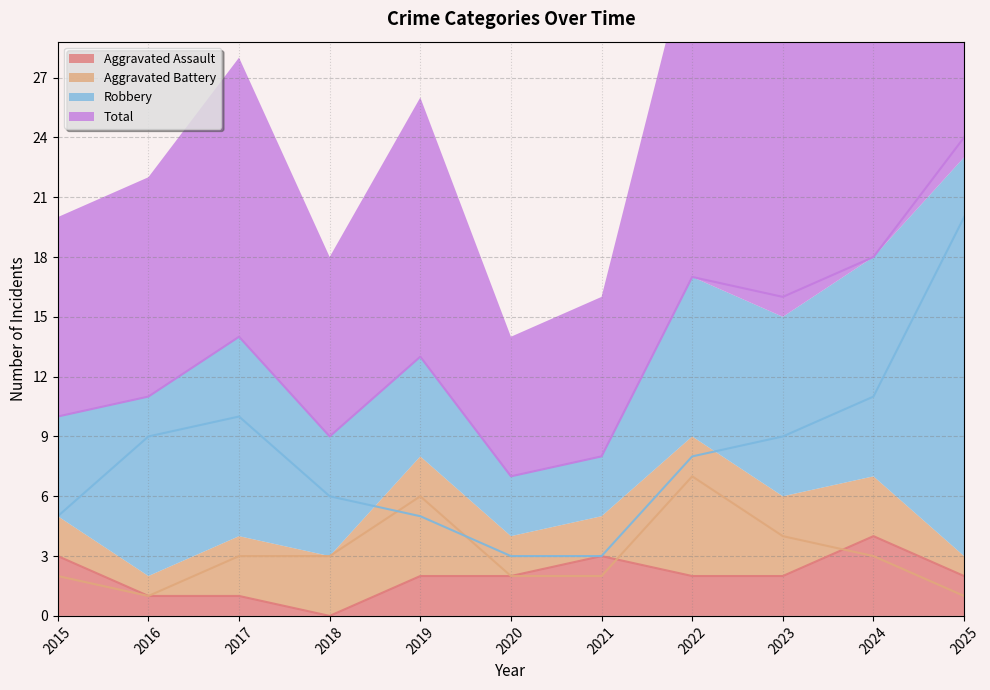

How many values in the Total series exceed 13?

5